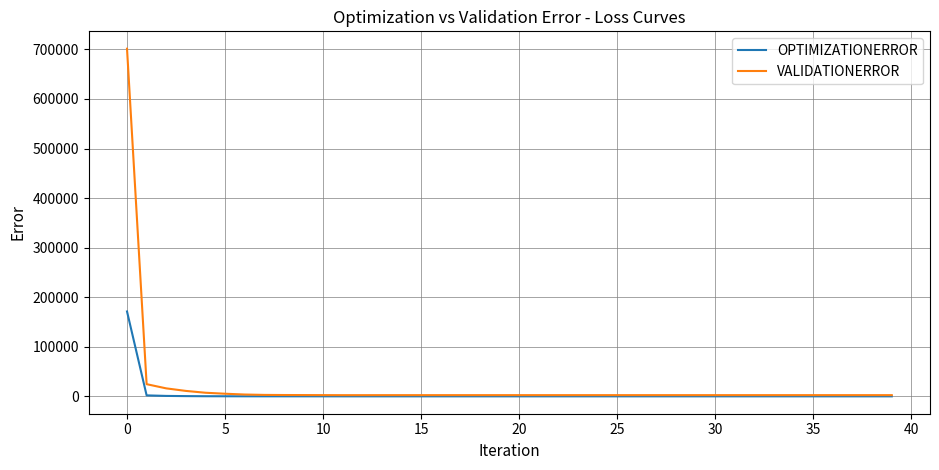

What is the highest value of the VALIDATIONERROR series?

701265.0